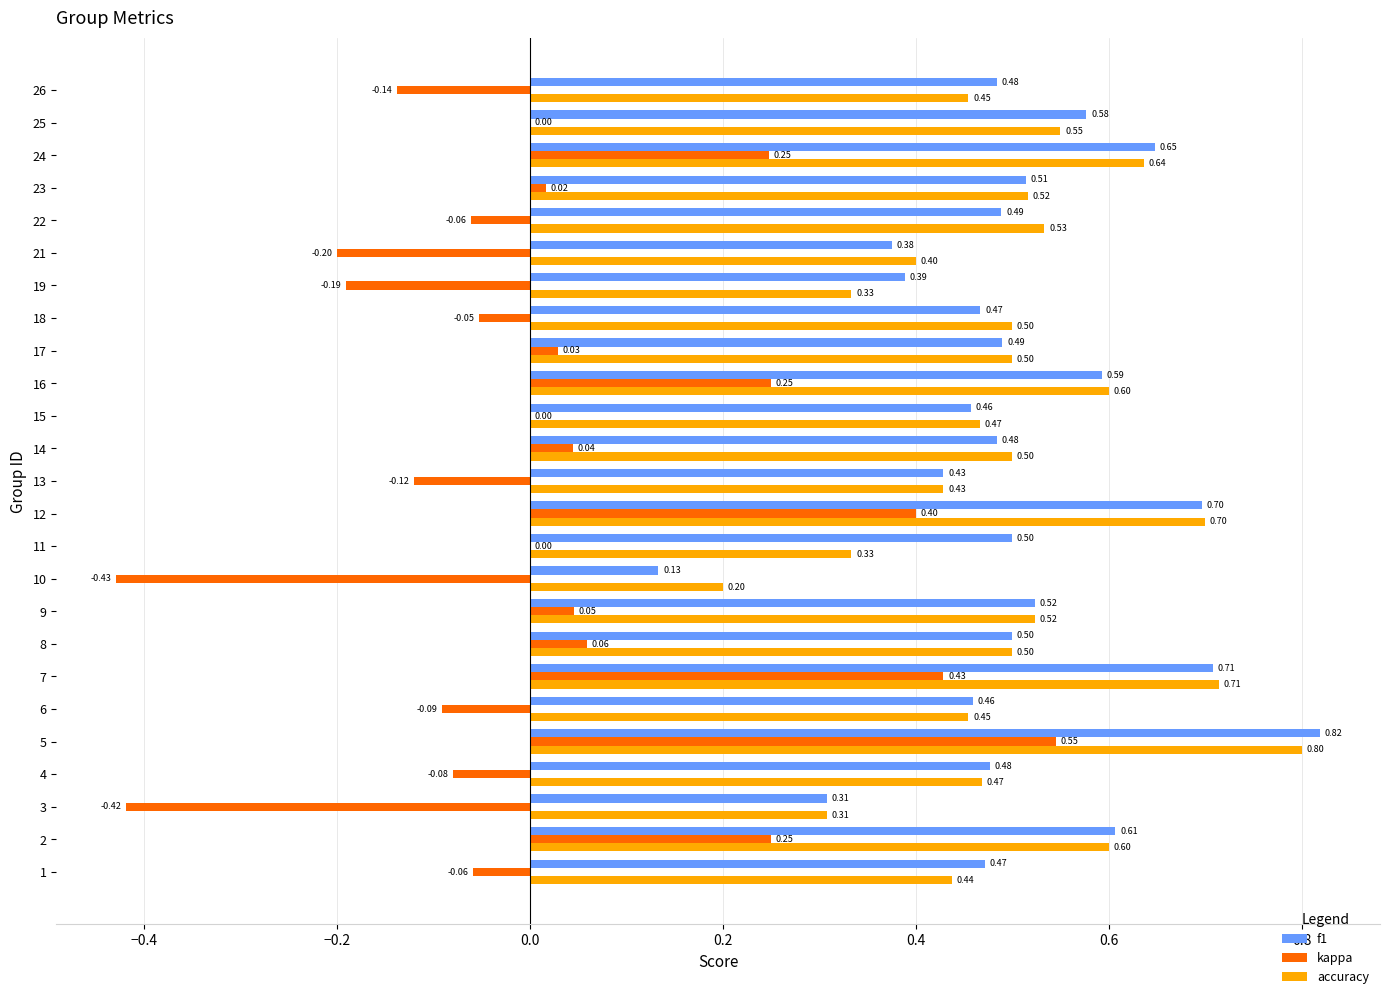

What is the sum of all f1 values?

12.6